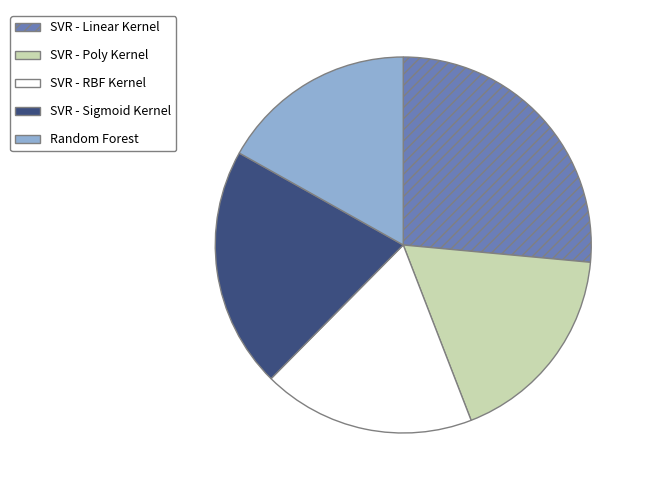

Is the sum of Random Forest and SVR - Poly Kernel greater than half?

No